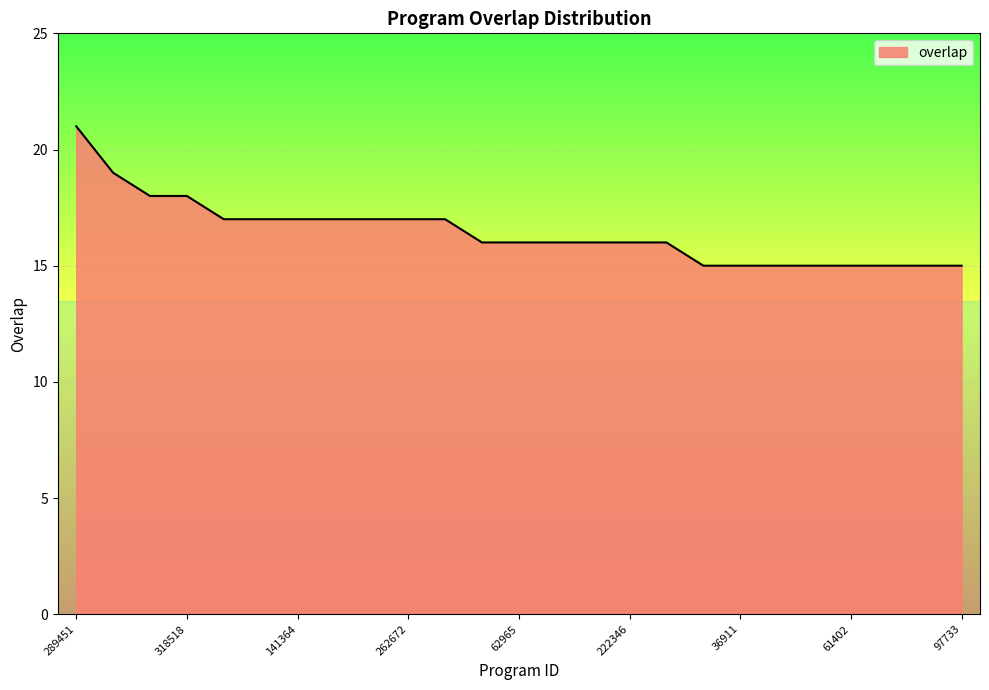

What is the greatest value displayed?

21